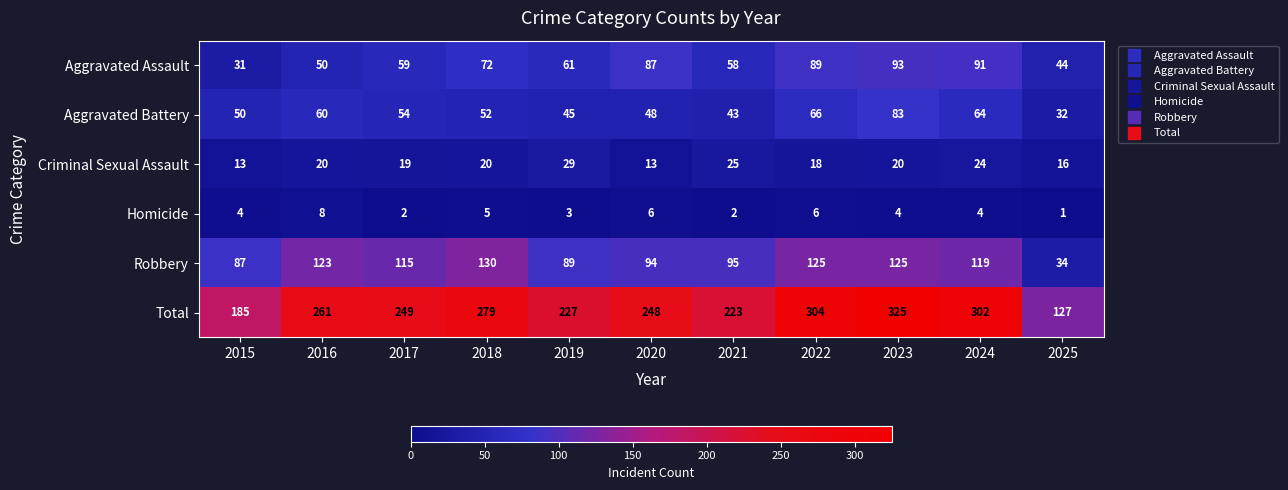

What is the total value across all series at 2023?

650